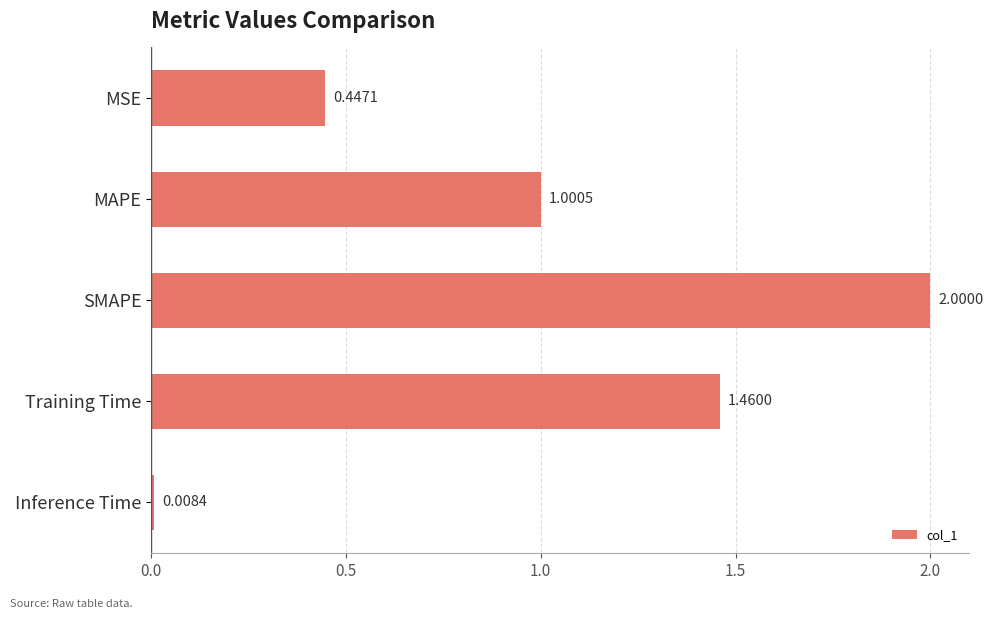

Between Training Time and MSE, which is larger?

Training Time